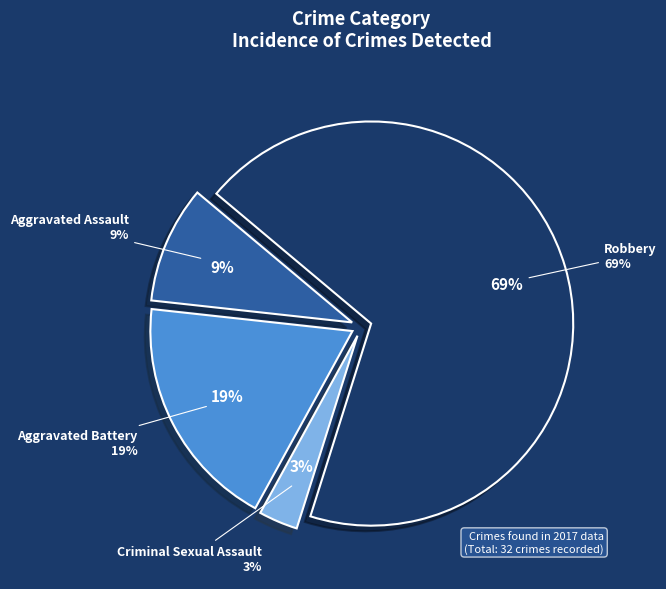

What is the ratio of the value at Aggravated Battery to the value at Robbery?

0.3